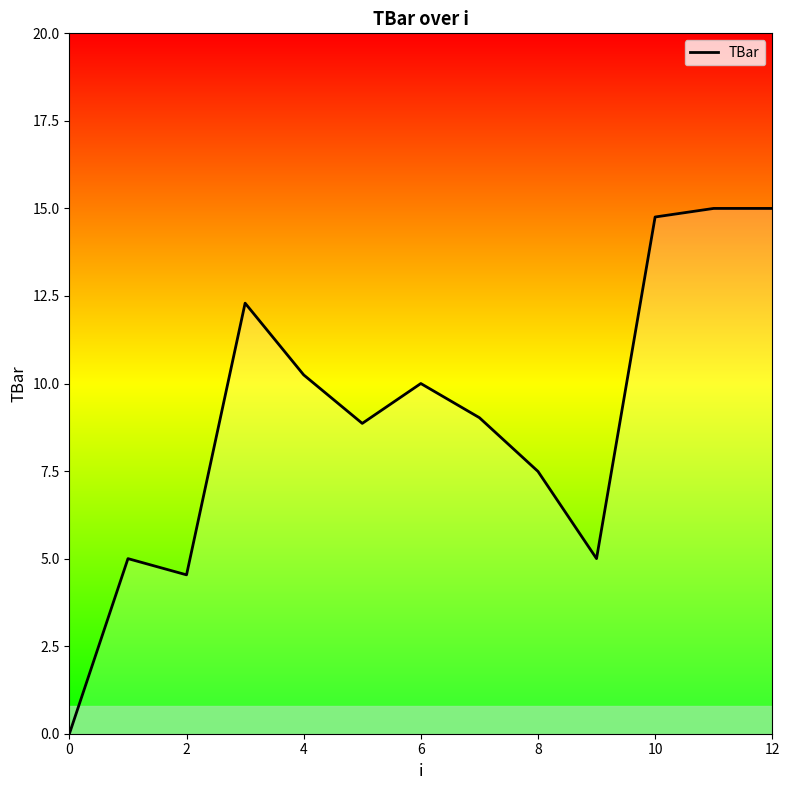

What is the difference between the maximum and minimum values?

15.0